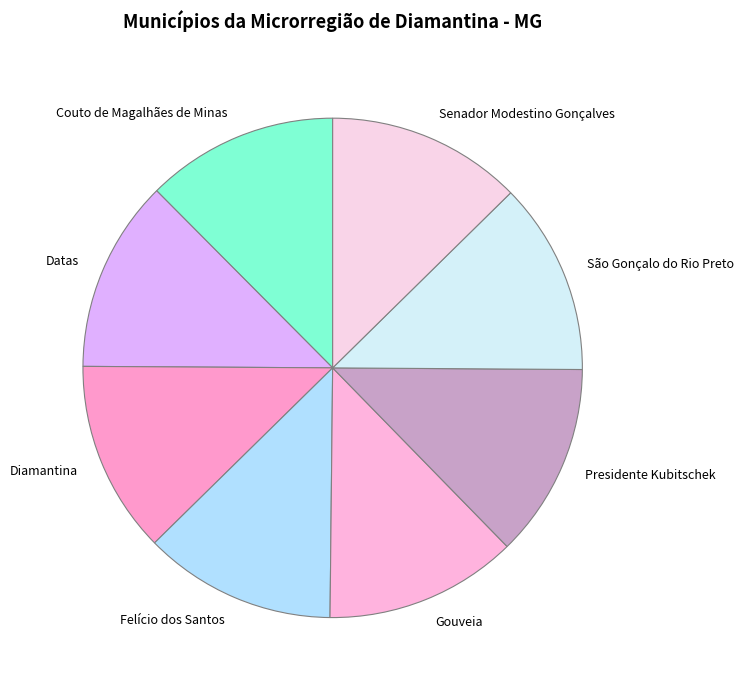

Is it true that São Gonçalo do Rio Preto is 1% of the pie?

False